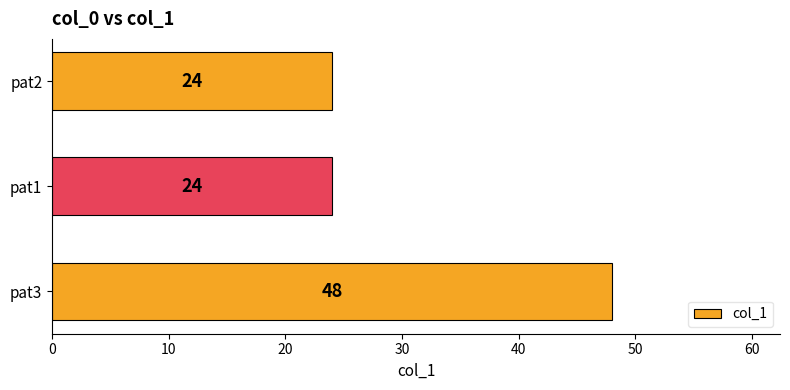

The chart shows a value of 14 at pat2. True or false?

False